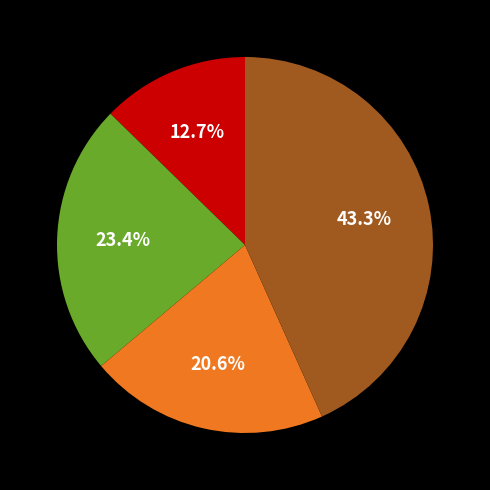

To the nearest percent, what is the average slice percentage?

25%